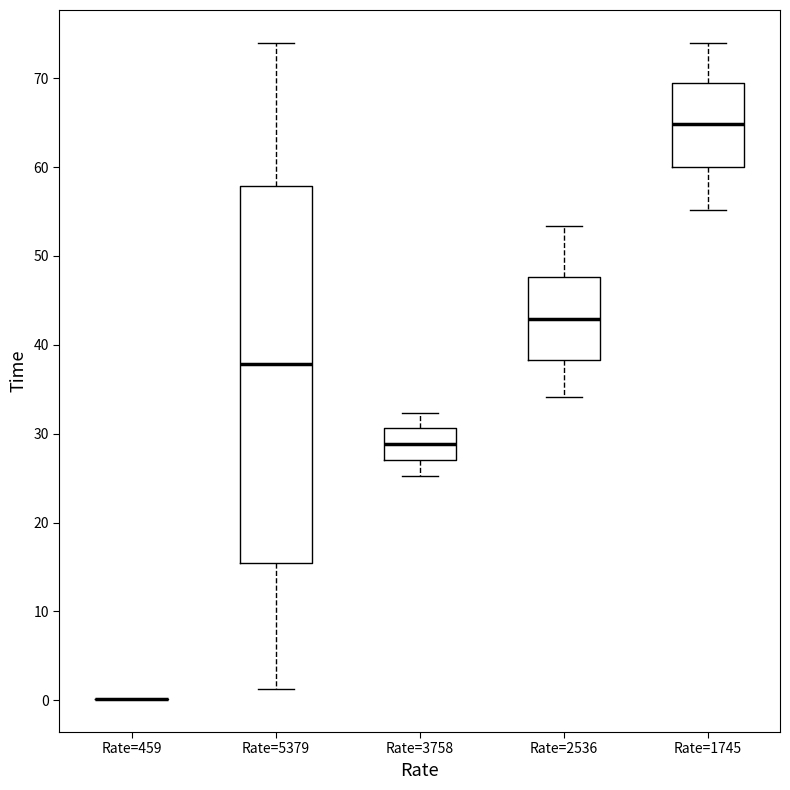

Reading left to right, read every box against the y-axis: the position of its median line, the range the box covers, and the ends of its whiskers. The values are not printed on the chart, so give them approximately, as read against the axis.

Rate=459: box collapsed to a line at 0, whiskers 0 to 0
Rate=5379: median 38, box 15 to 58, whiskers 1 to 74
Rate=3758: median 29, box 27 to 31, whiskers 25 to 32
Rate=2536: median 43, box 38 to 48, whiskers 34 to 53
Rate=1745: median 65, box 60 to 69, whiskers 55 to 74